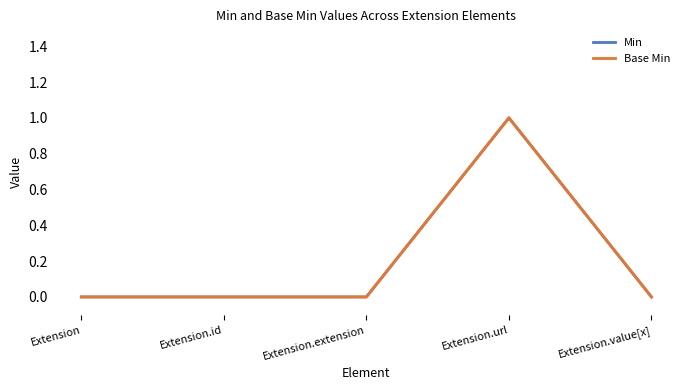

Does the chart have visible grid lines?

No